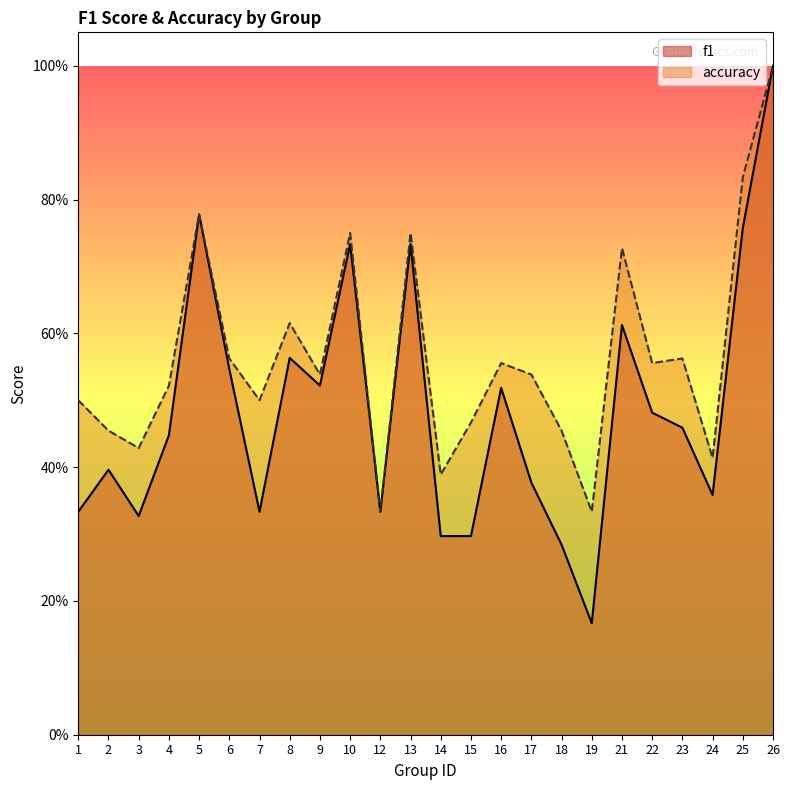

What is the difference between the maximum and second lowest values in the f1 series?

0.7